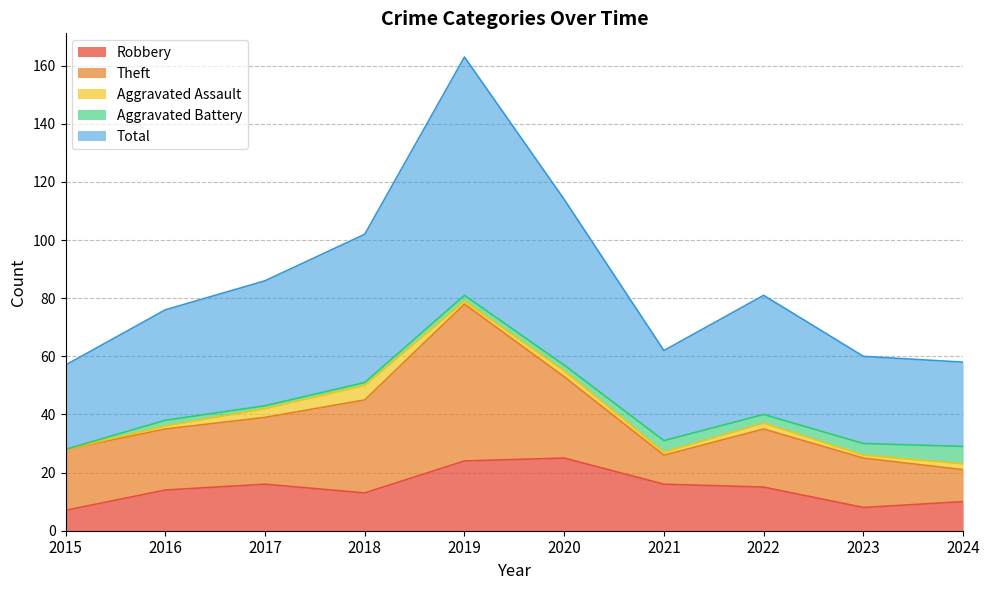

What is the difference between the maximum and minimum values in the Aggravated Battery series?

6